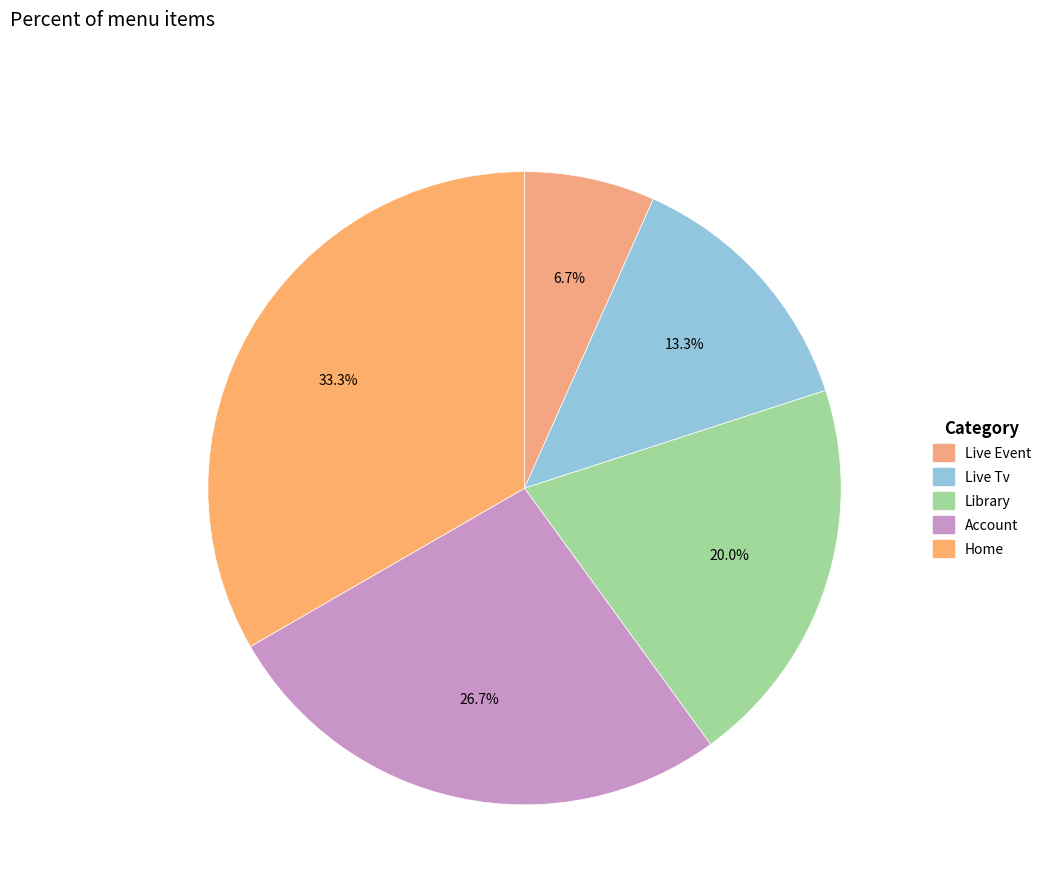

Is it true that Account is 18% of the pie?

False